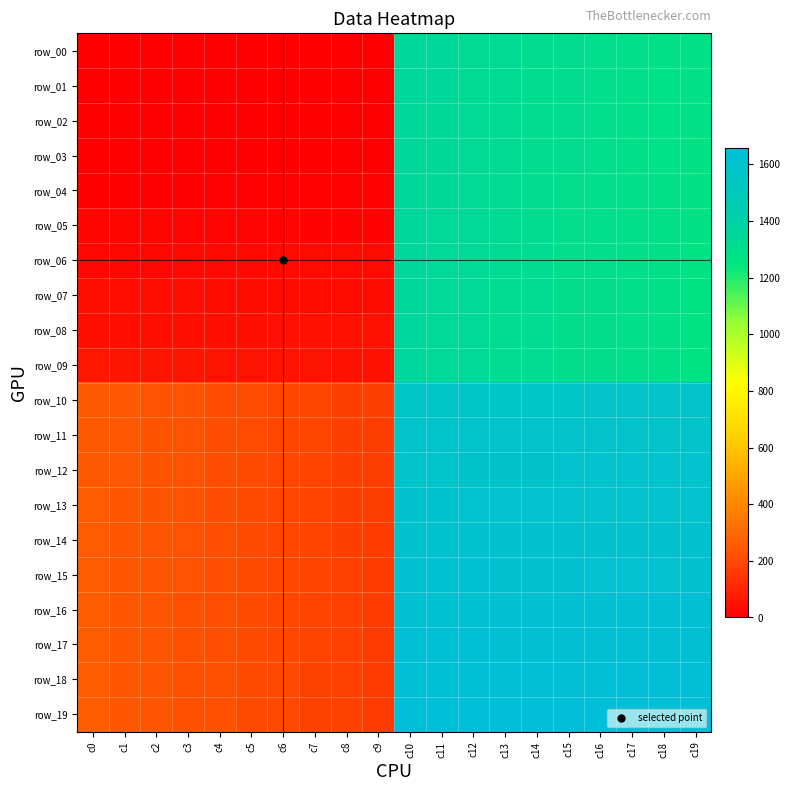

Where does the row_14 series first go above 1600?

c10